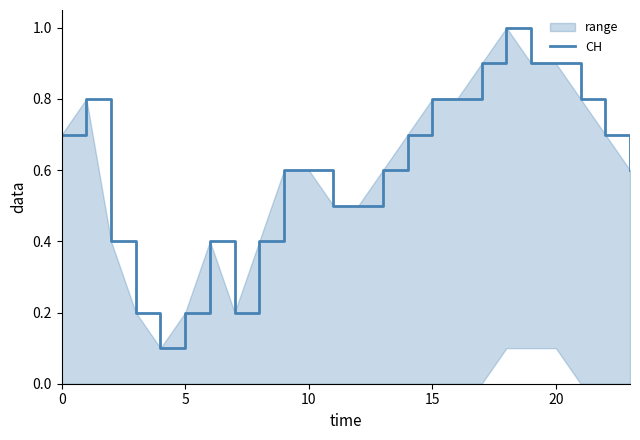

What is the difference between the maximum and minimum values?

0.9